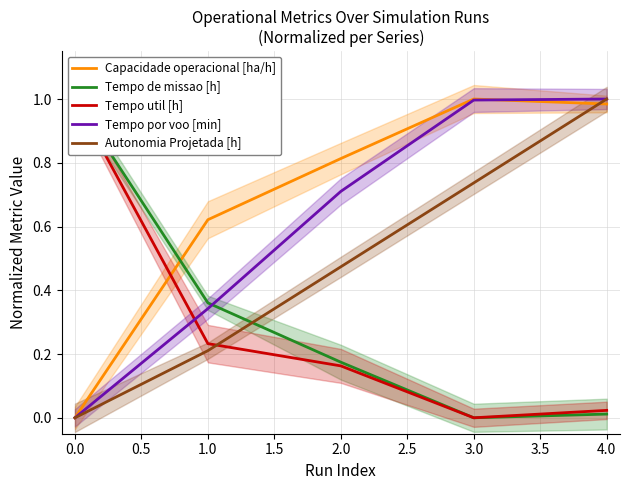

Which series has the largest total across all categories?

Capacidade operacional [ha/h]